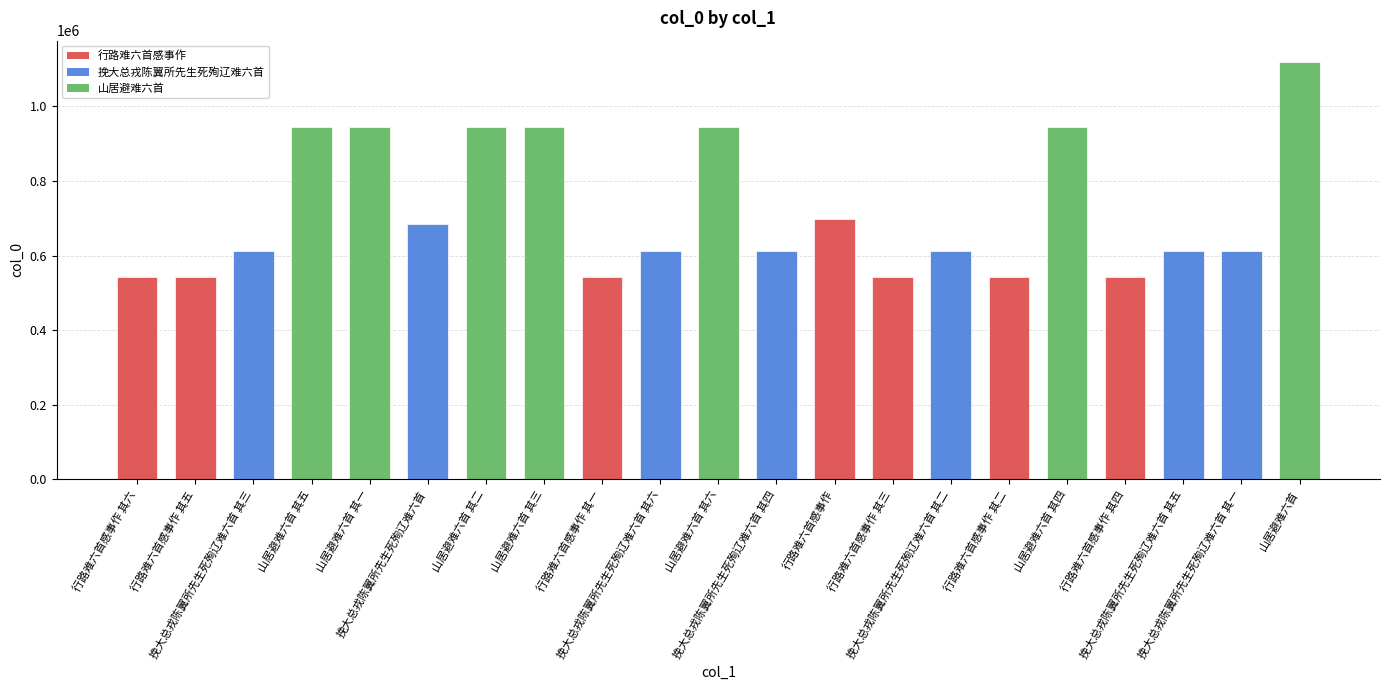

What is the maximum value shown in the chart?

1119995